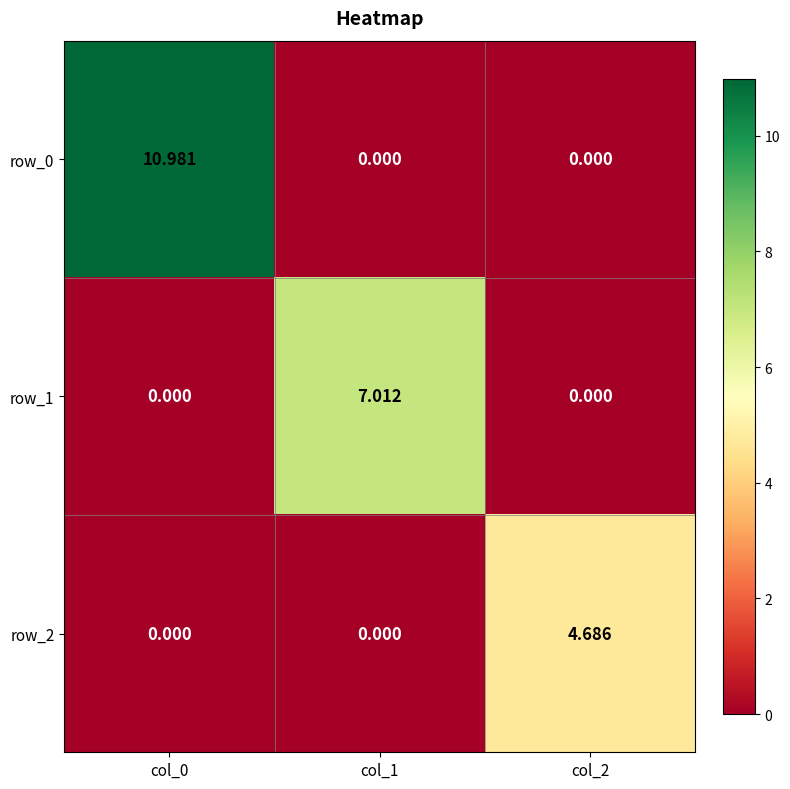

The row_1 series shows 7.0 at col_1. True or false?

True